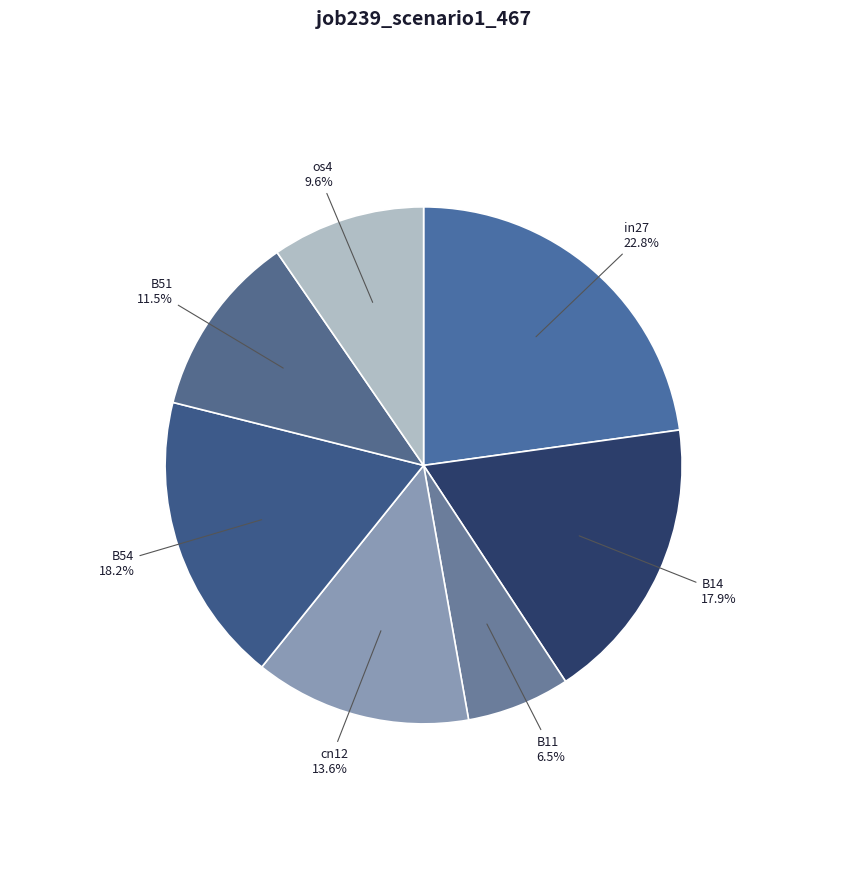

How many slices are in this pie chart?

7